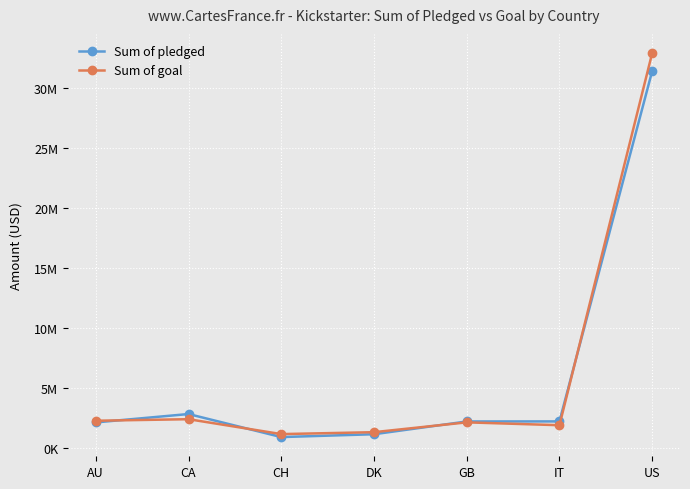

What is the value of the Sum of goal point at the 4th from the left?

1299600